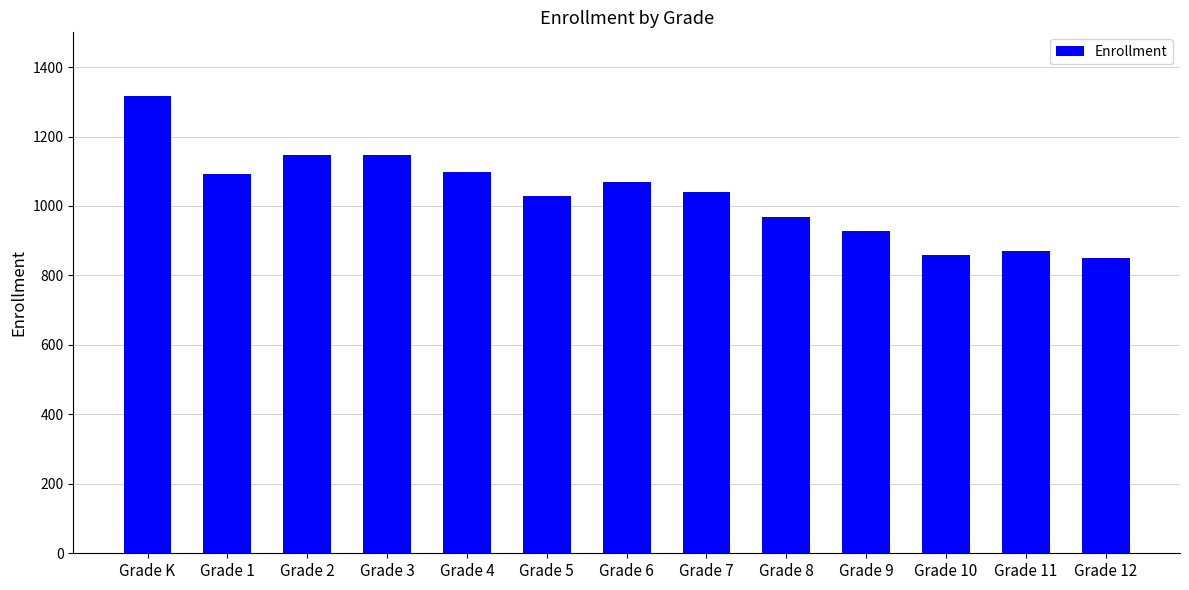

What is the ratio of the value at Grade 4 to the value at Grade K?

0.8